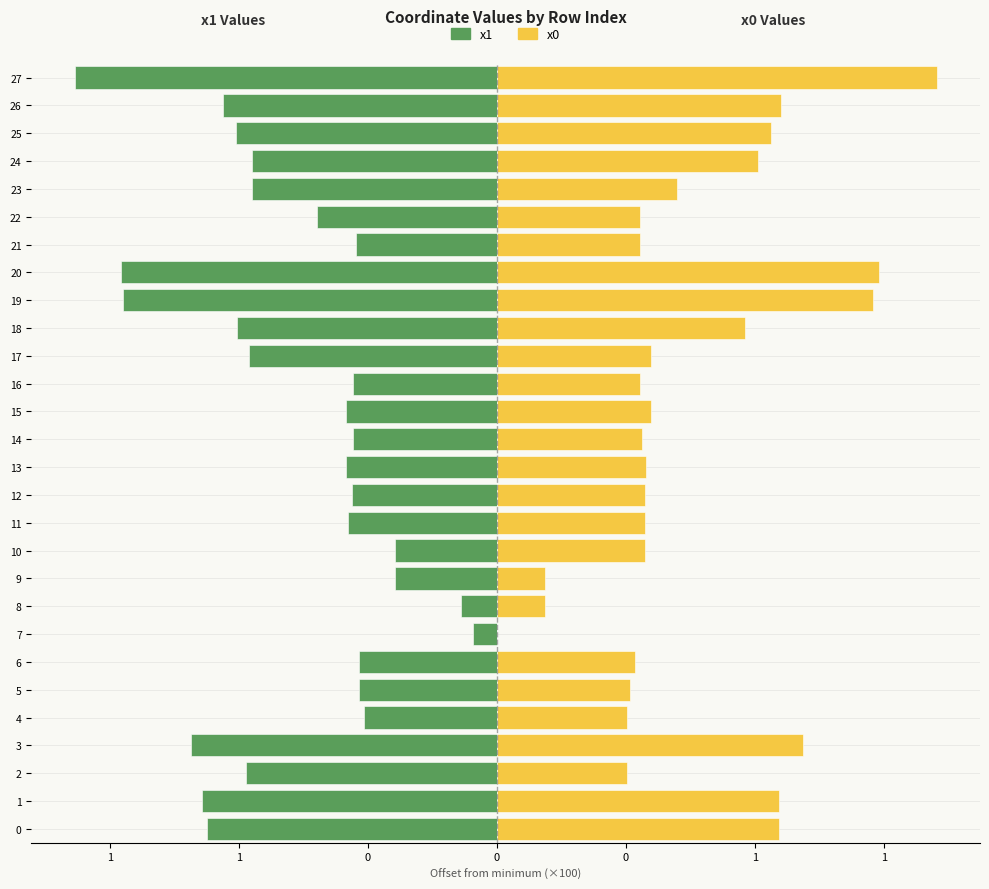

What are all the series names shown in the legend?

x1, x0